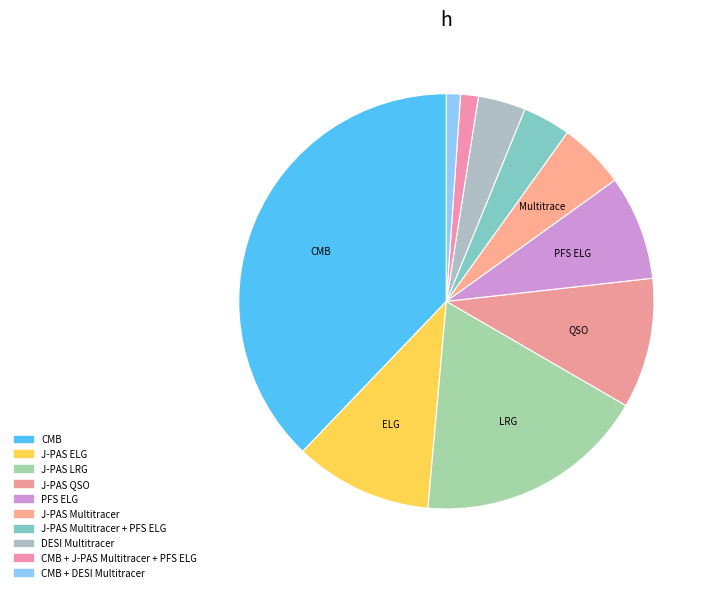

To the nearest percent, what is the difference between the J-PAS Multitracer + PFS ELG and J-PAS LRG slice percentages?

14%